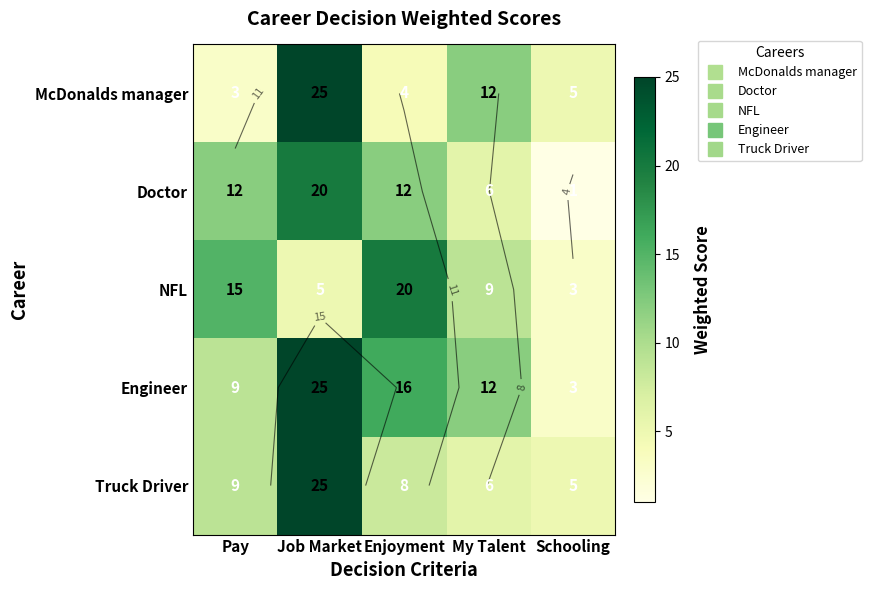

Which series changed the most between Pay and Schooling?

NFL